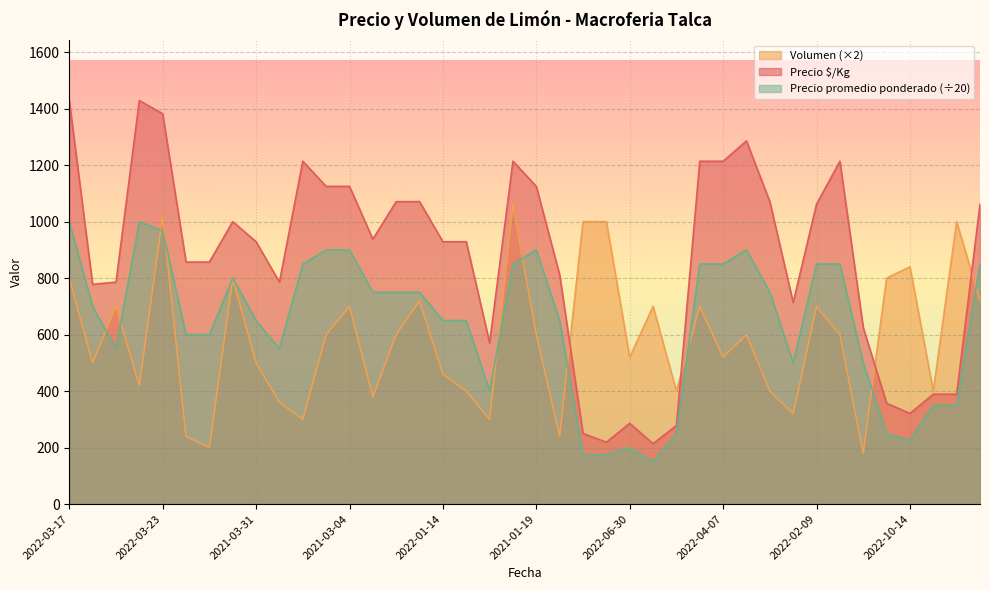

What is the minimum value for Volumen (×2)?

180.0